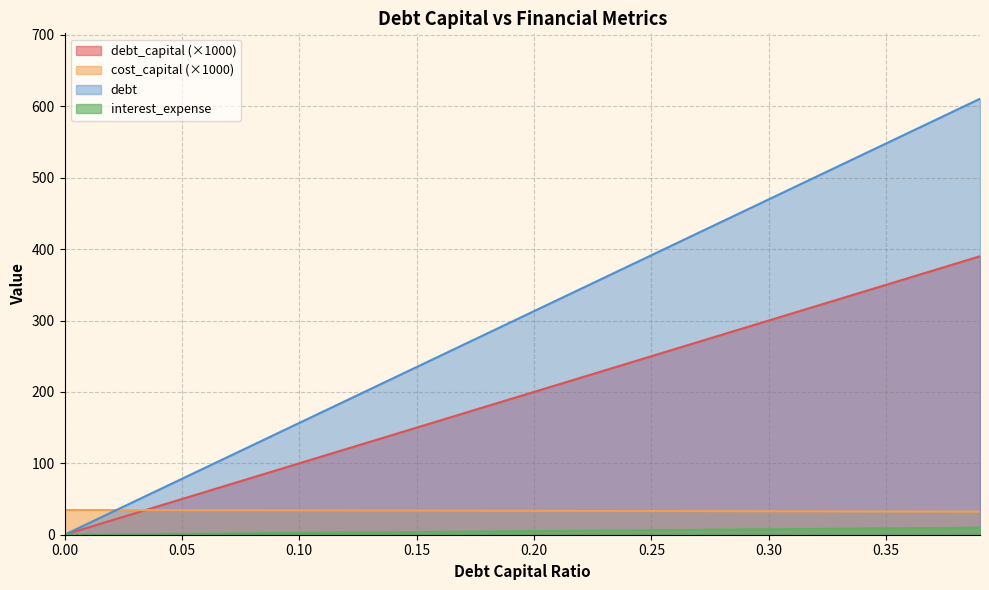

What are all the series names shown in the legend?

debt_capital (×1000), cost_capital (×1000), debt, interest_expense